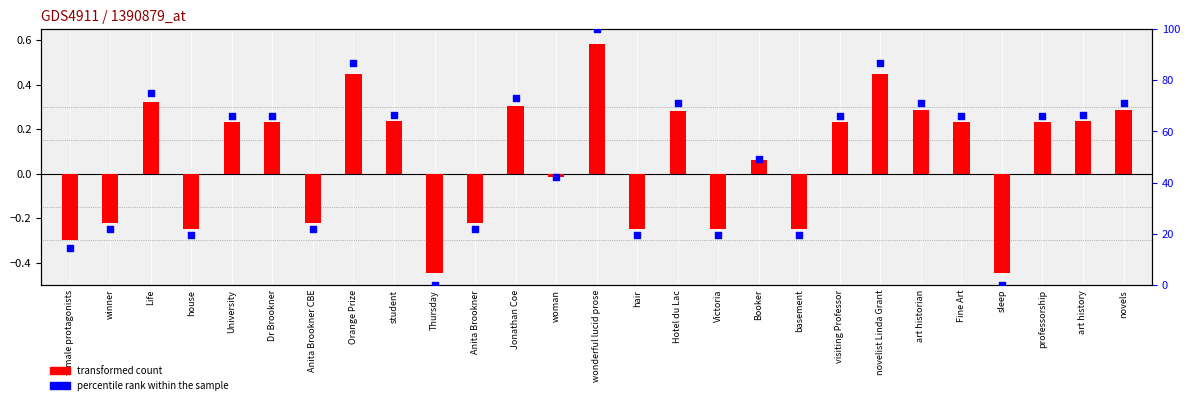

Which series has the largest Y range (max minus min)?

percentile rank within the sample